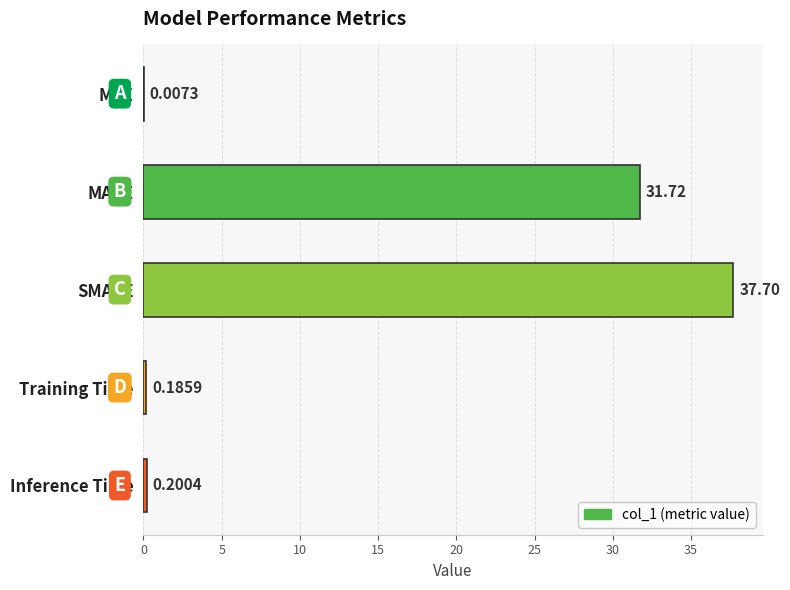

Between Training Time and Inference Time, which is larger?

Inference Time